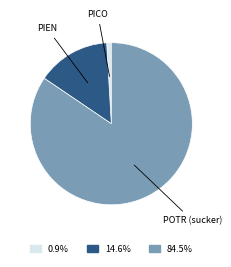

Is there any slice that represents more than half of the pie?

Yes